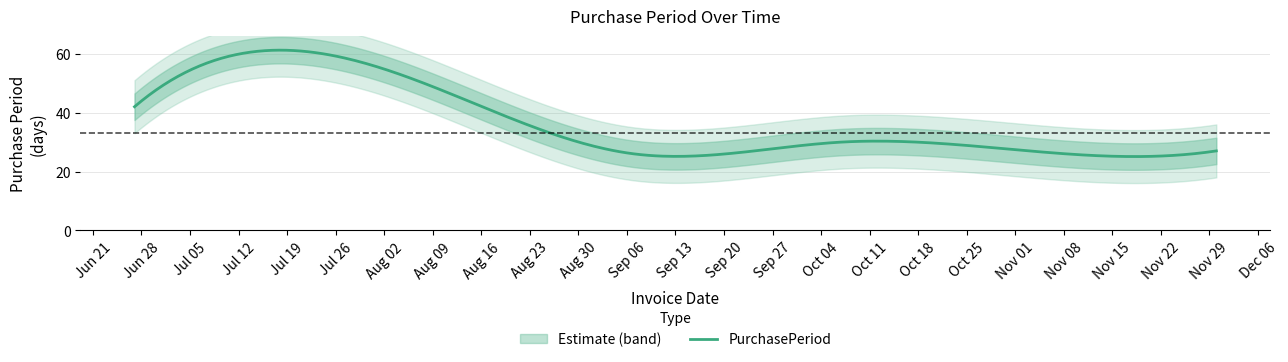

Reading right to left, what are all the values shown in this chart?

27	27	30	26	46	42